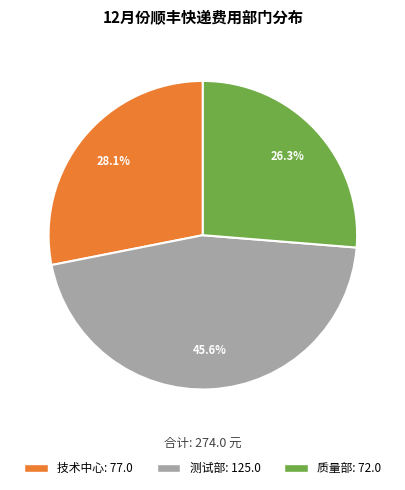

Is there any slice that represents more than half of the pie?

No